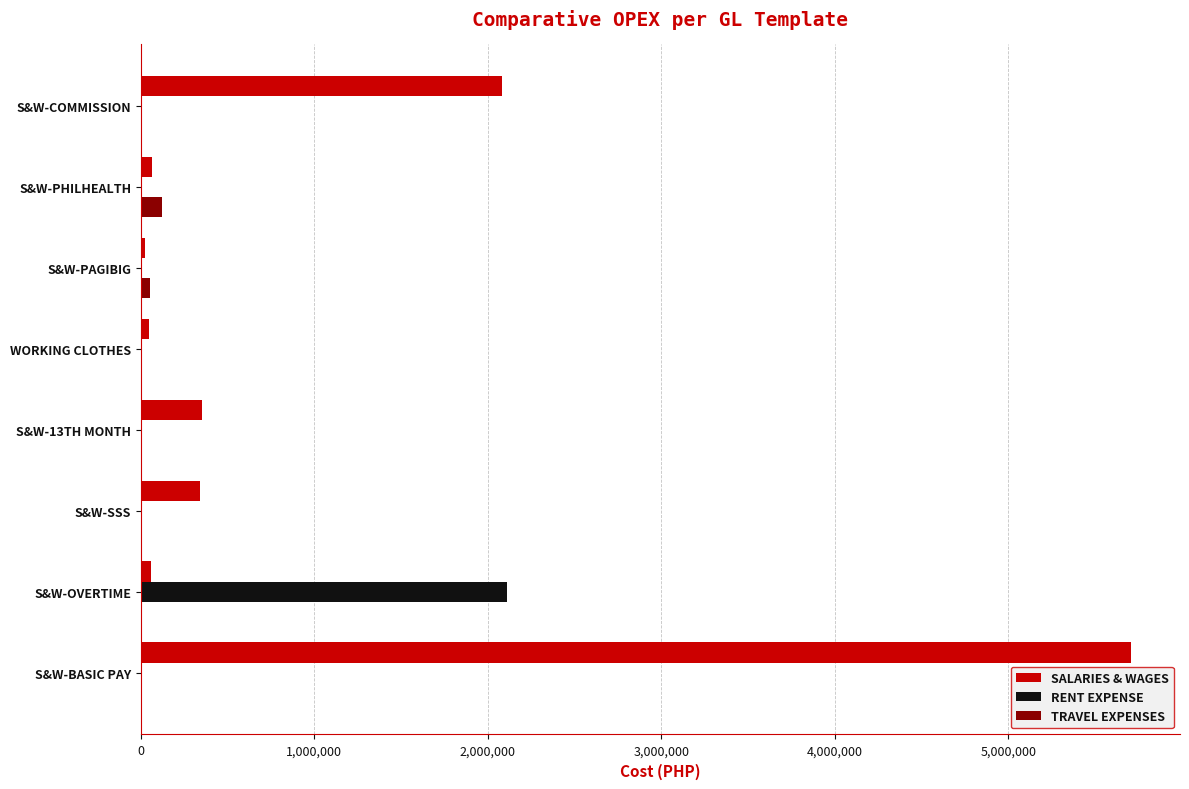

At which category is the sum across all series the highest?

S&W-BASIC PAY